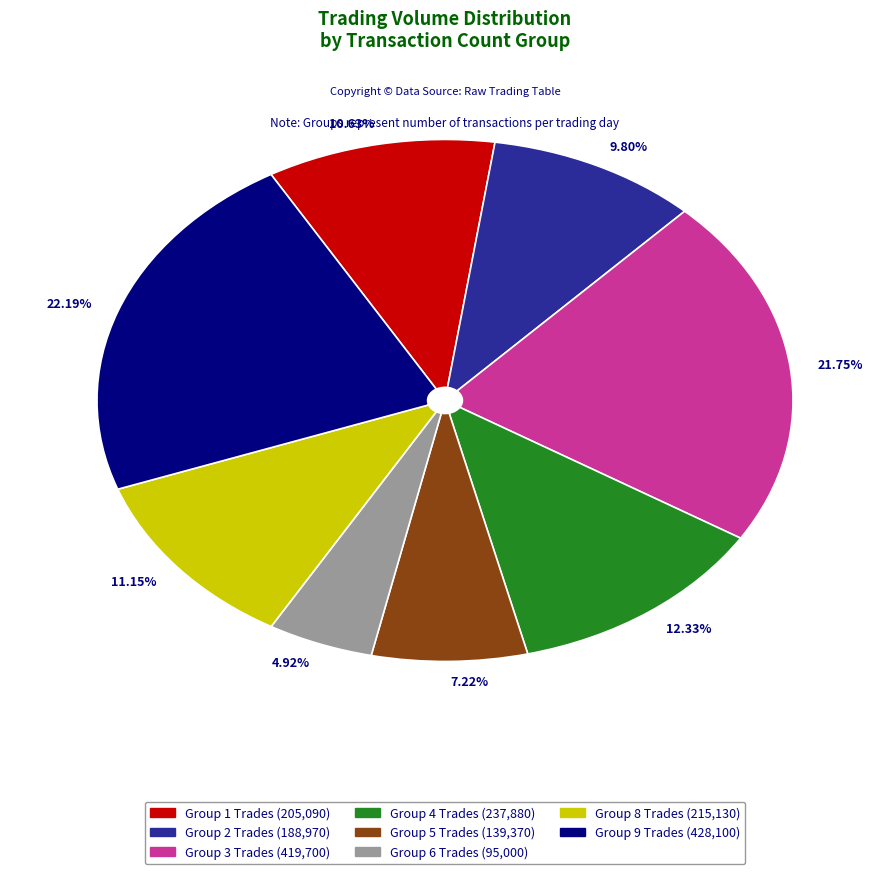

Does 22.19% represent more than half of the total?

No